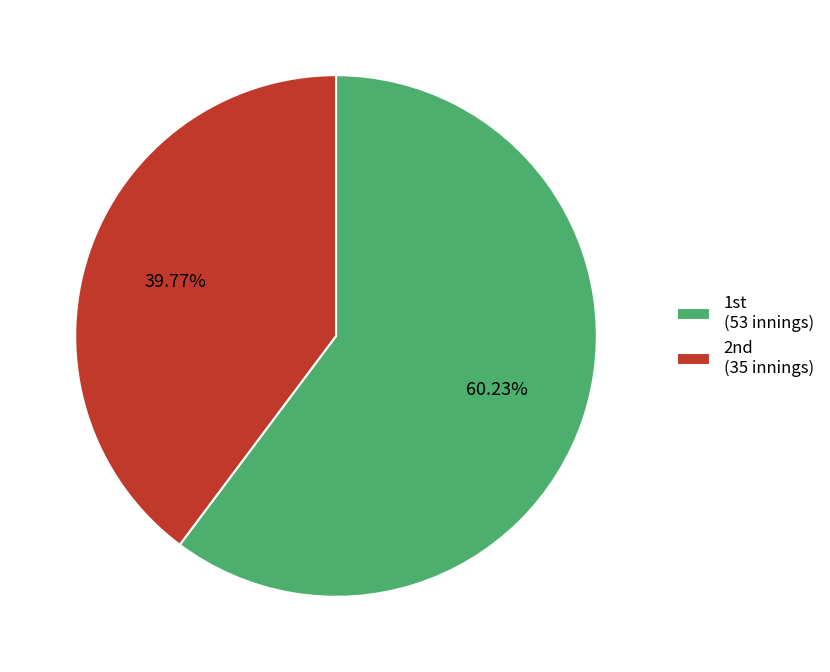

Rank the categories by value from highest to lowest.

1st, 2nd